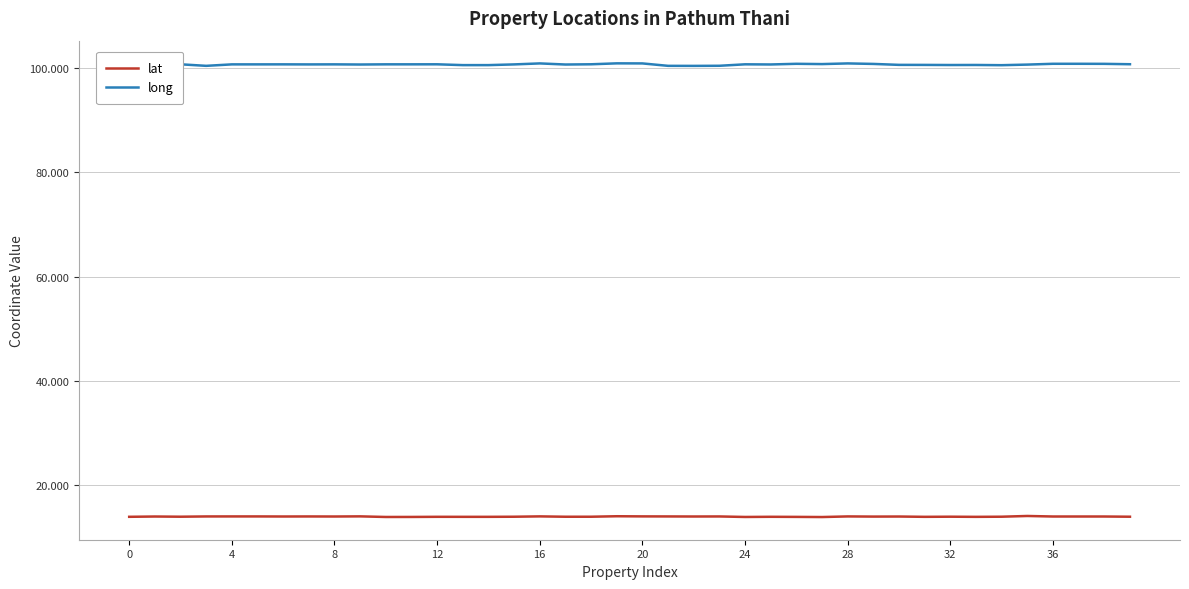

List the series in order of their peak value, lowest first.

lat, long